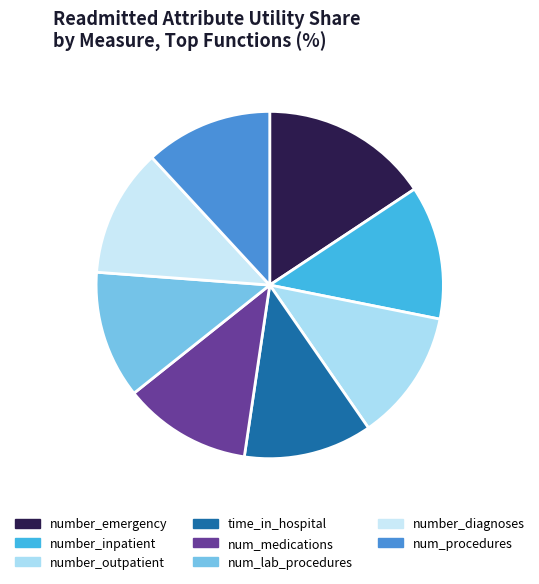

What is the total percentage of num_lab_procedures and num_procedures?

21.8%